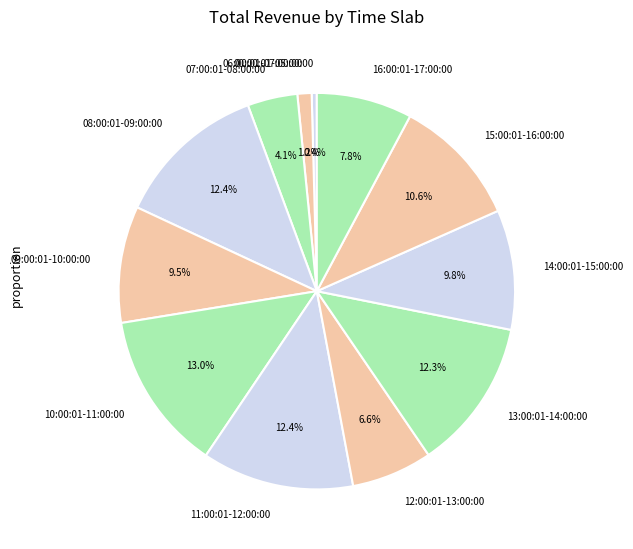

Which category has the smallest portion of the pie?

00:00:01-05:00:00